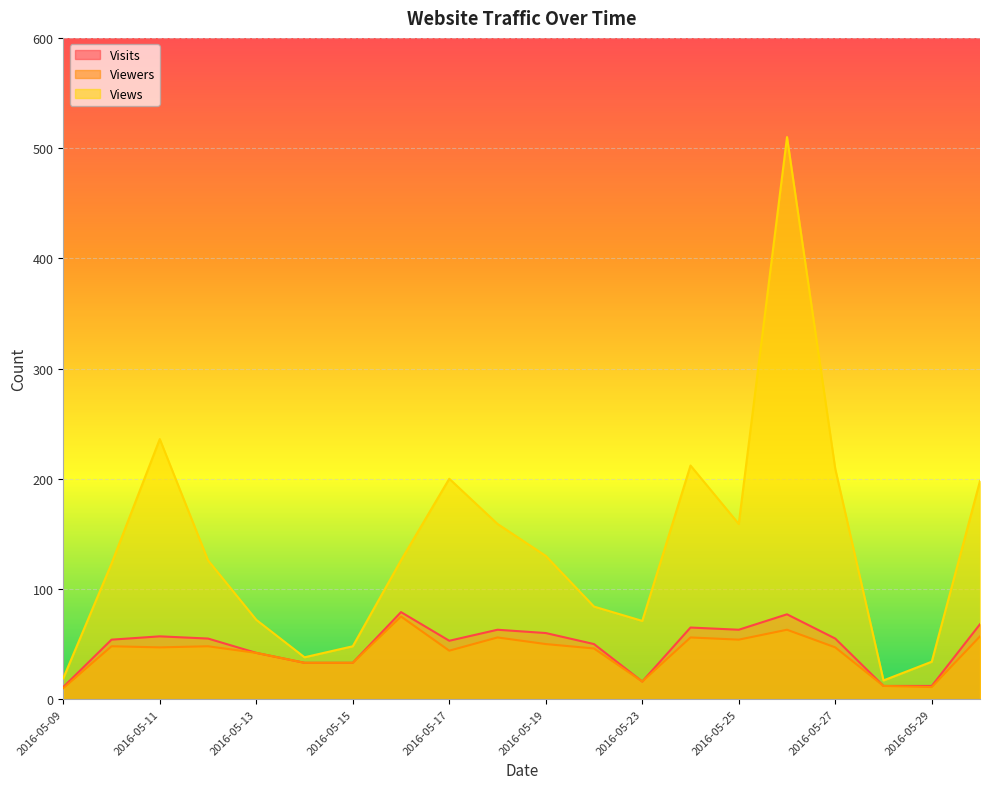

True or false: Views has a value of 74 at 2016-05-10.

False